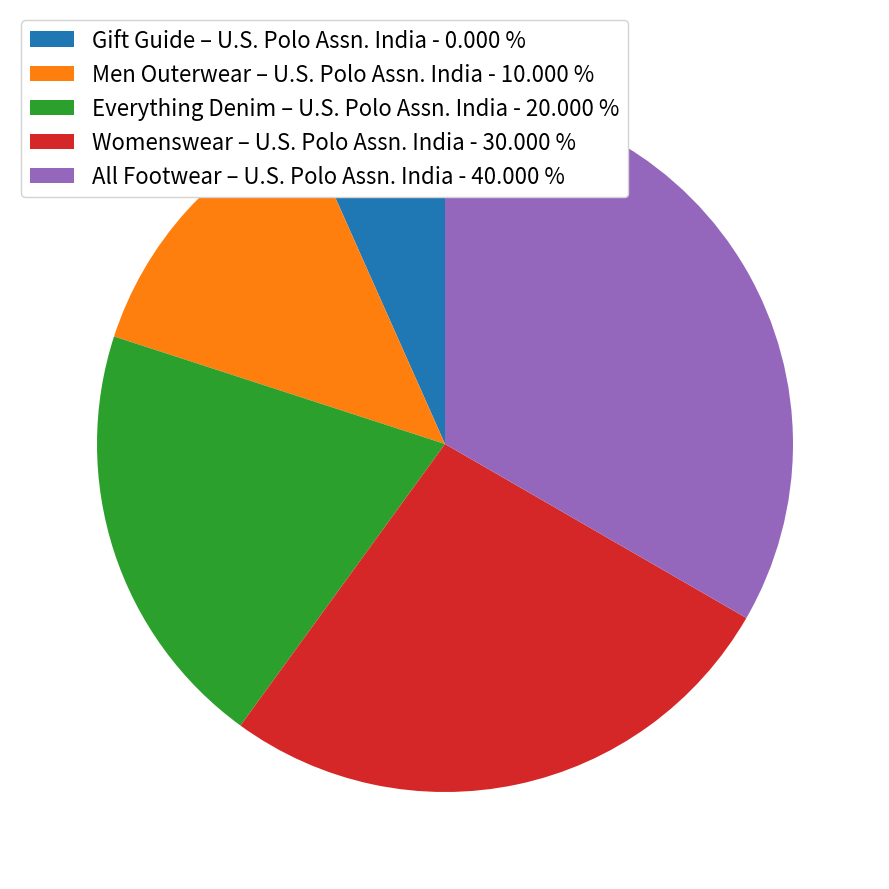

How many slices are in this pie chart?

5